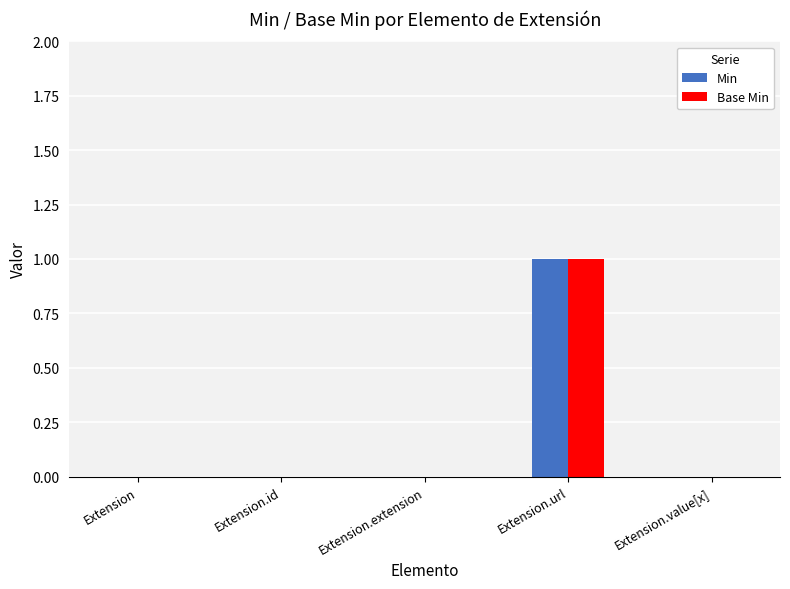

Reading right to left, list all the values displayed in this chart.

Min: 0	1	0	0	0
Base Min: 0	1	0	0	0